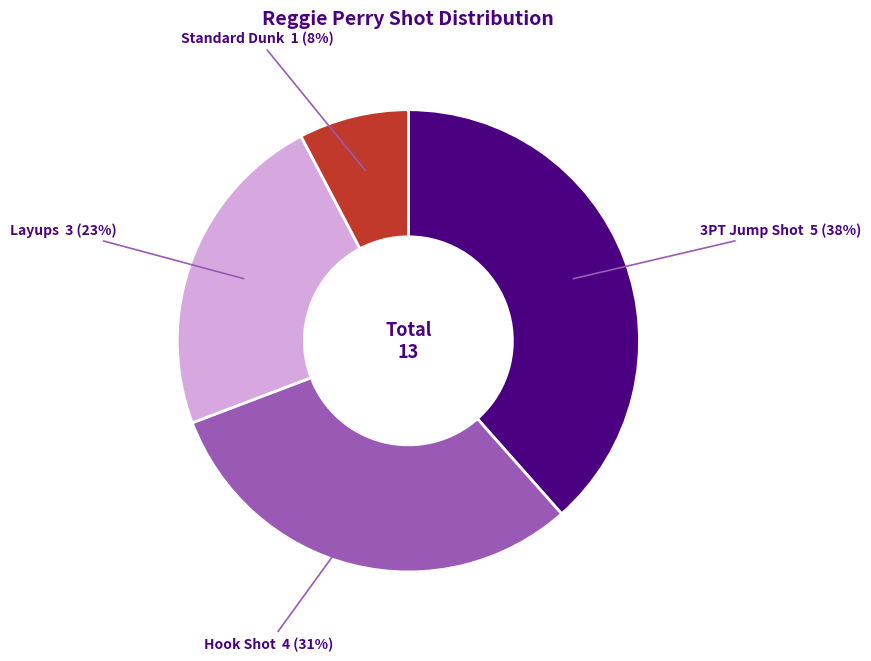

Is there a majority slice in this chart?

No